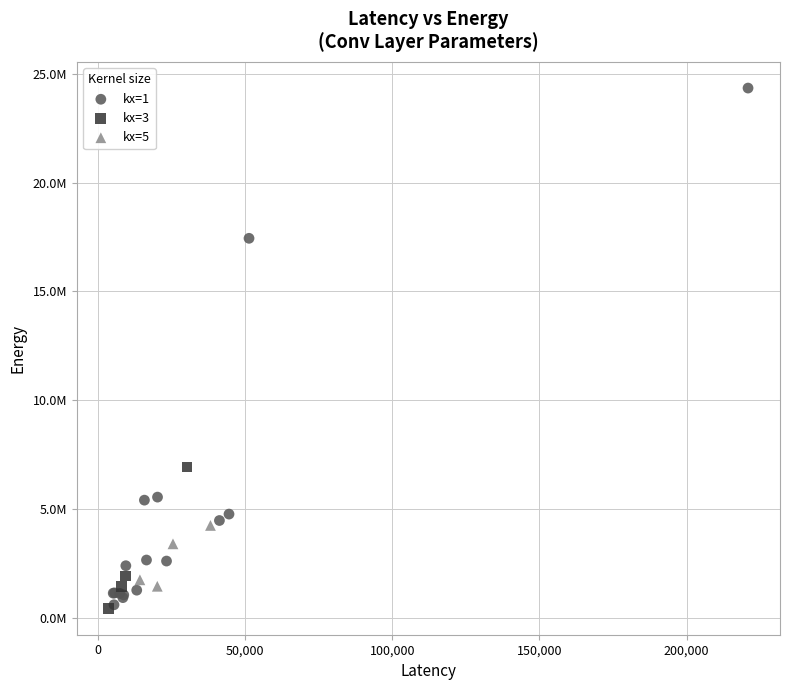

Which series reaches the maximum Y coordinate?

kx=1